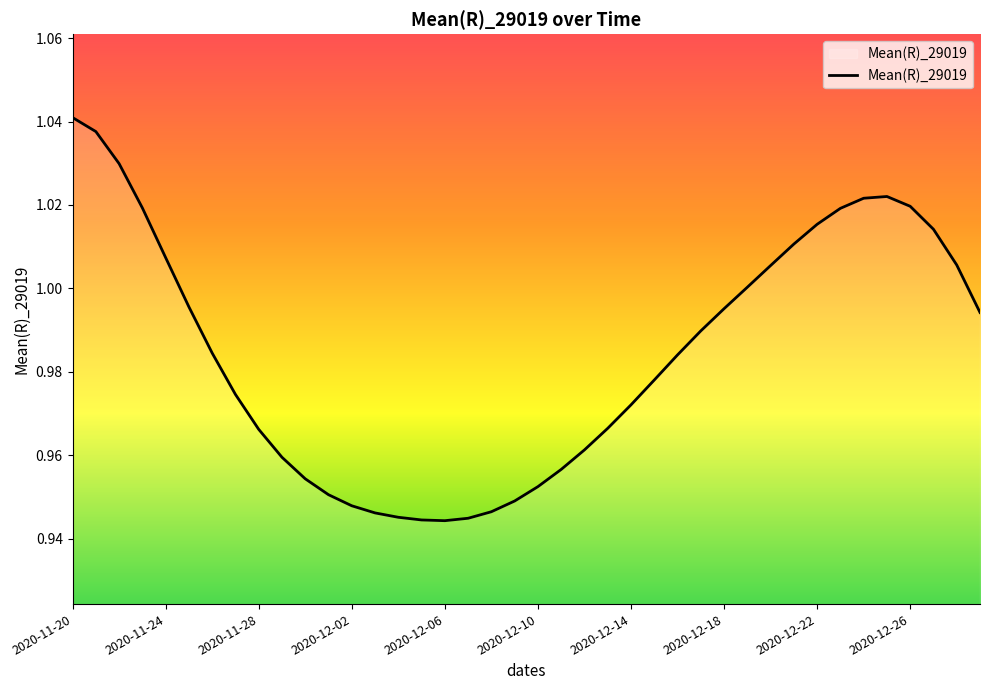

Which label corresponds to the largest value in the chart?

2020-11-20